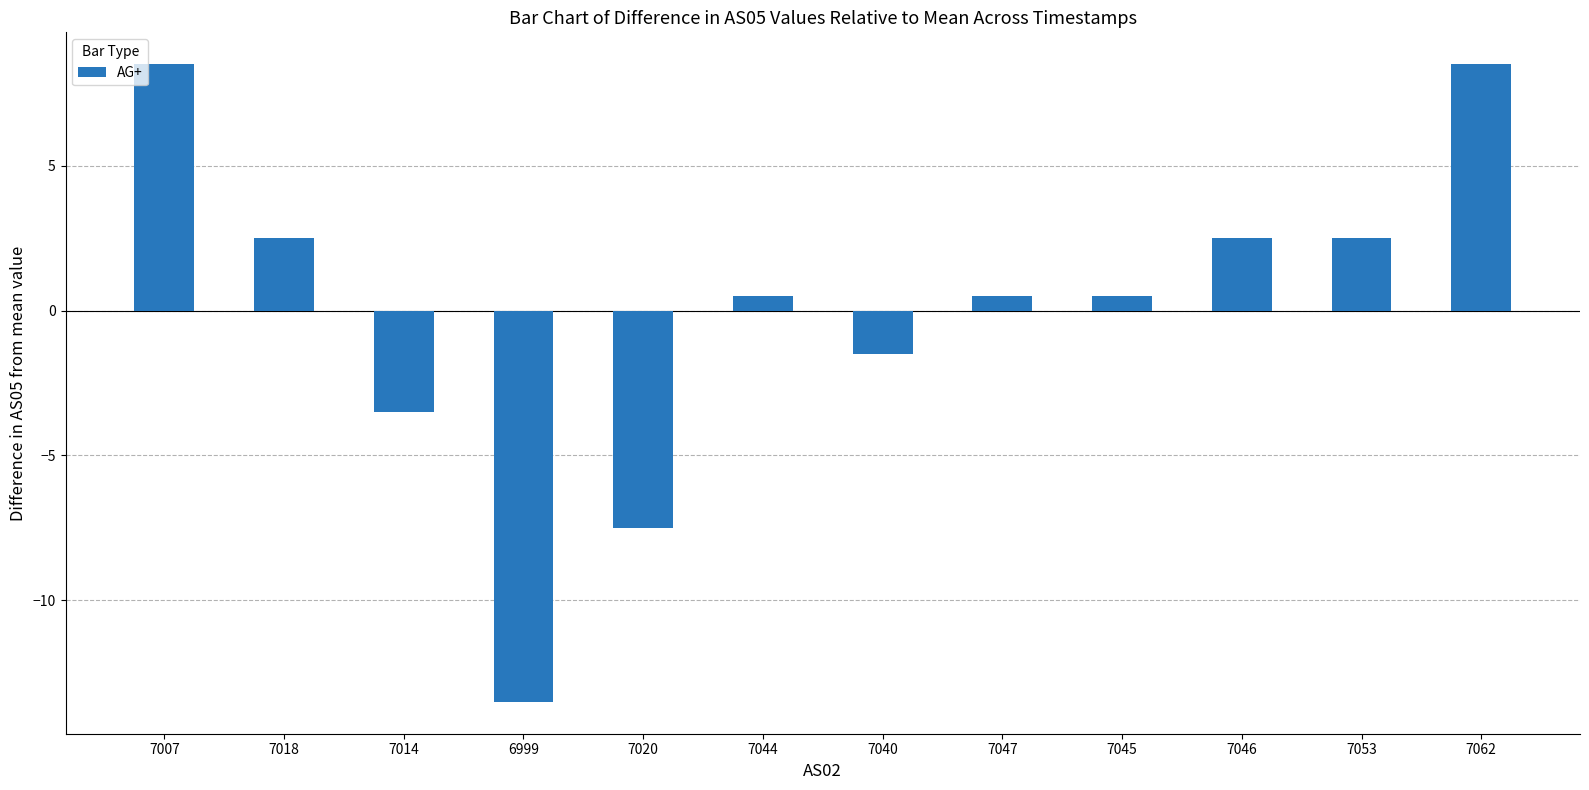

Reading right to left, extract all data points from this chart.

7062=8.5	7053=2.5	7046=2.5	7045=0.5	7047=0.5	7040=-1.5	7044=0.5	7020=-7.5	6999=-13.5	7014=-3.5	7018=2.5	7007=8.5